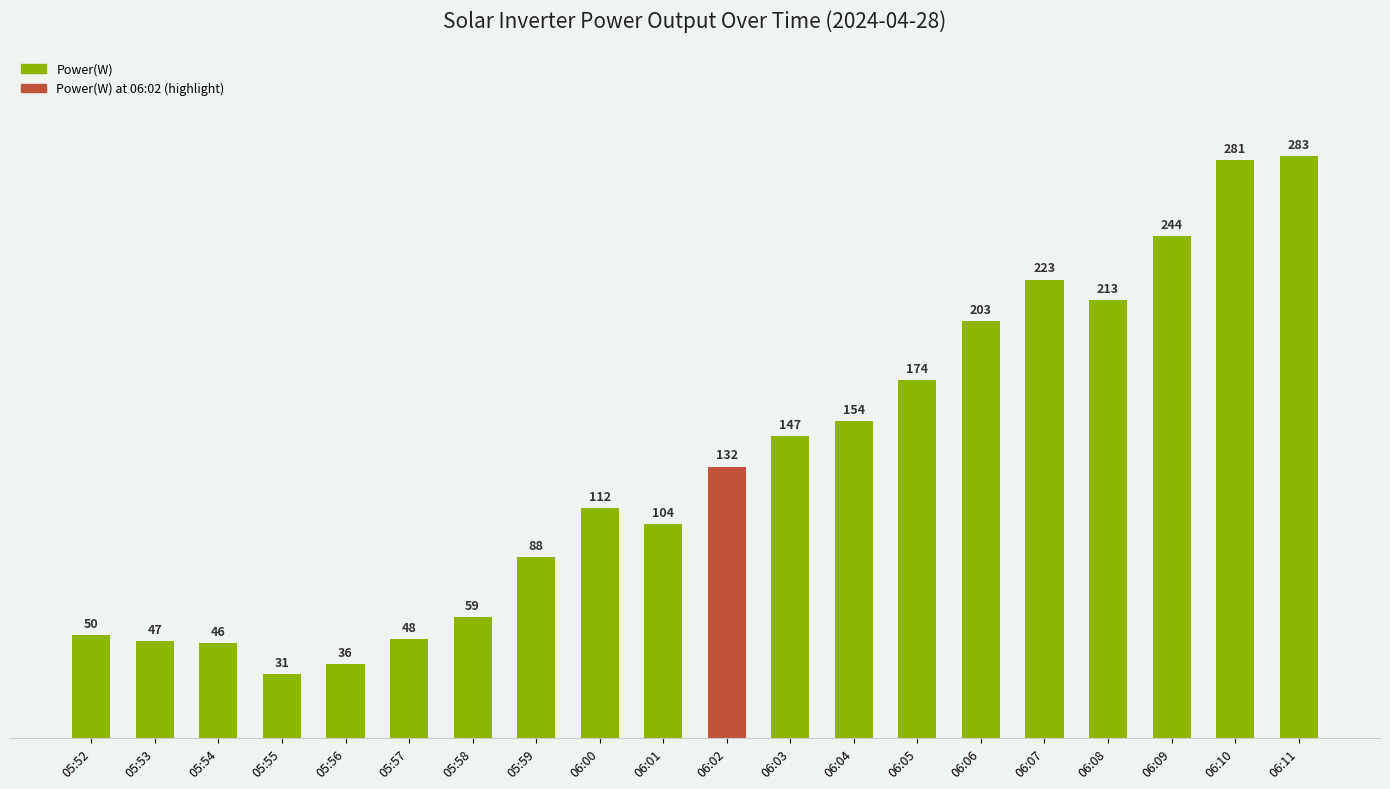

What position from the right is 06:05?

7